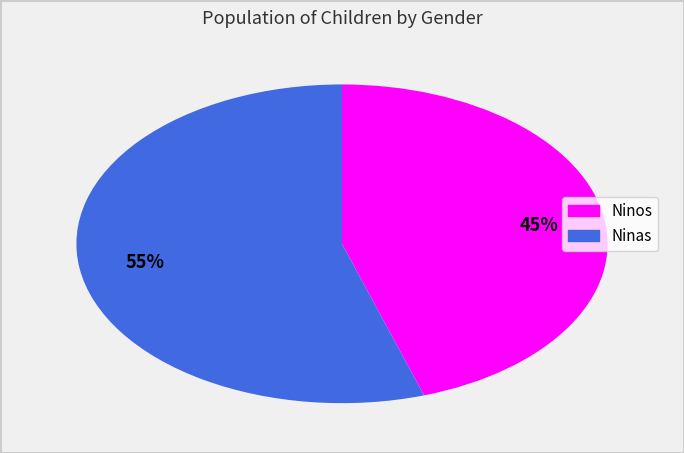

What is the largest slice in the pie chart?

Ninas